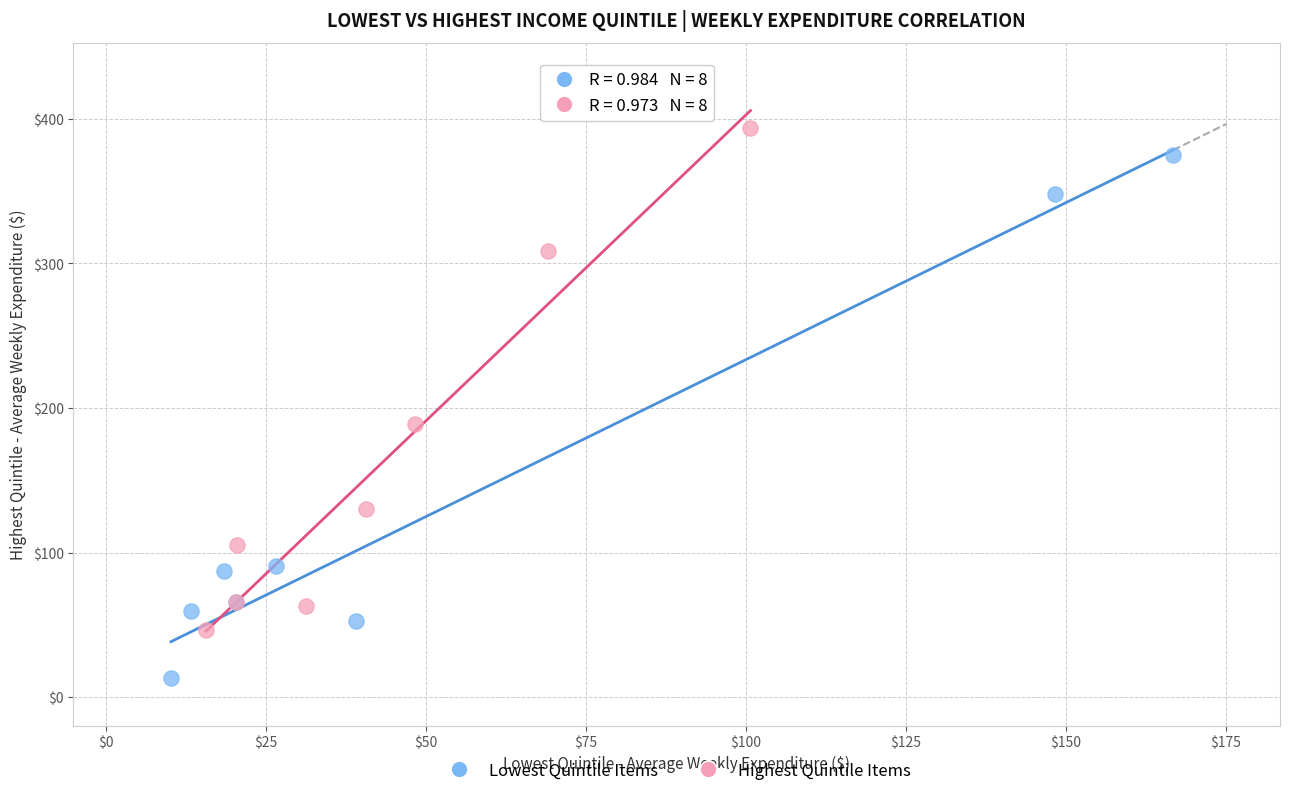

Which series has the widest spread of Y values?

Lowest Quintile Items